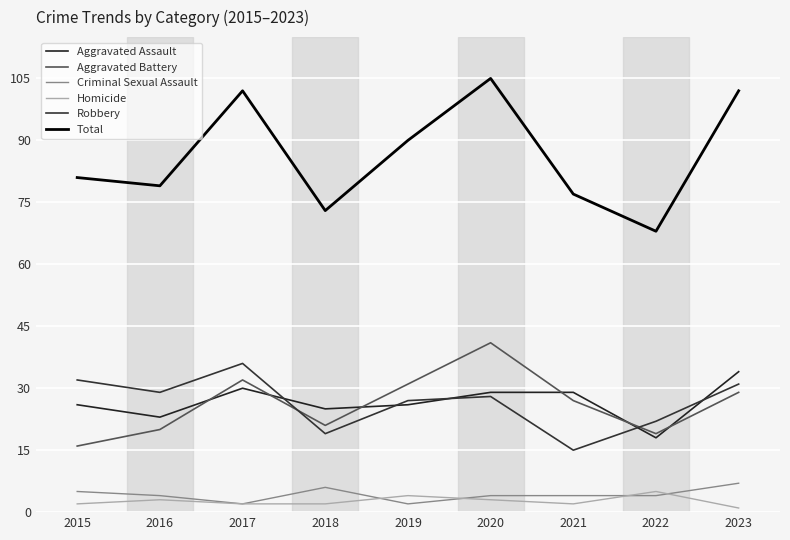

Does the chart have visible grid lines?

Yes